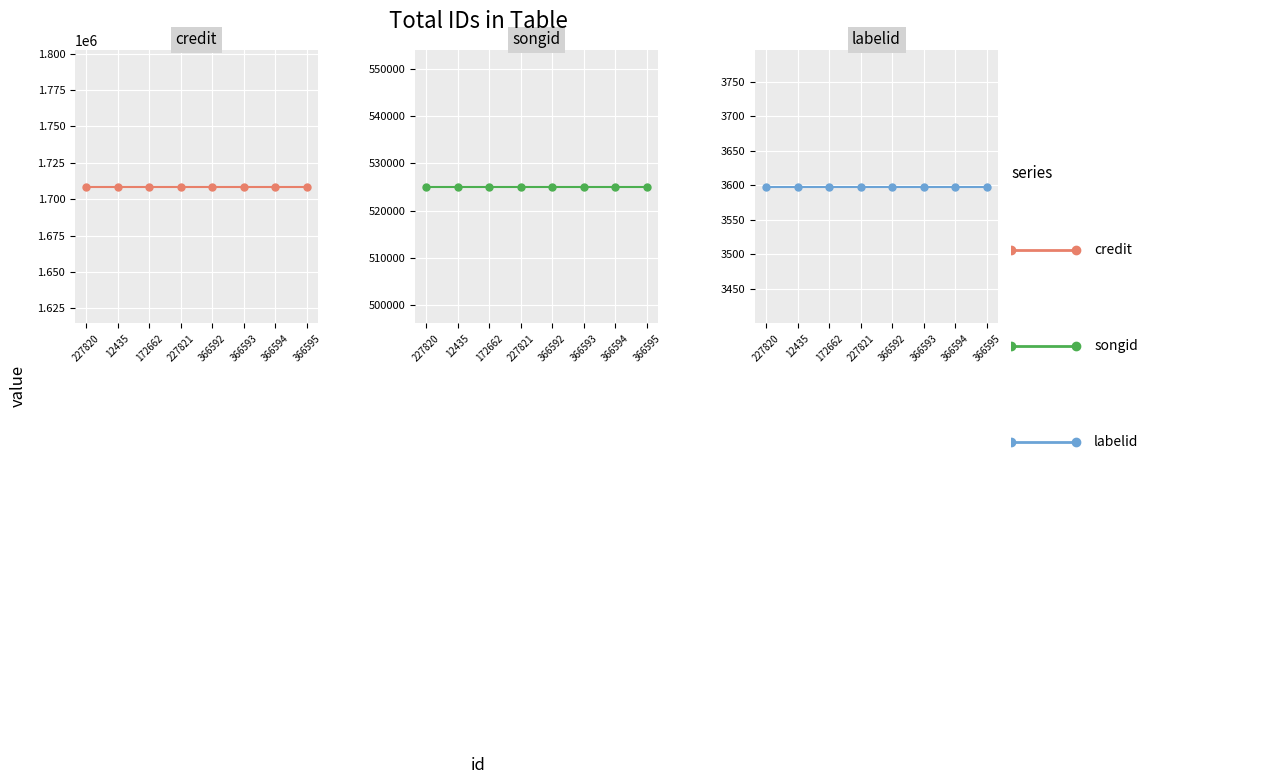

What is the total value across all series at 366592?

2237283